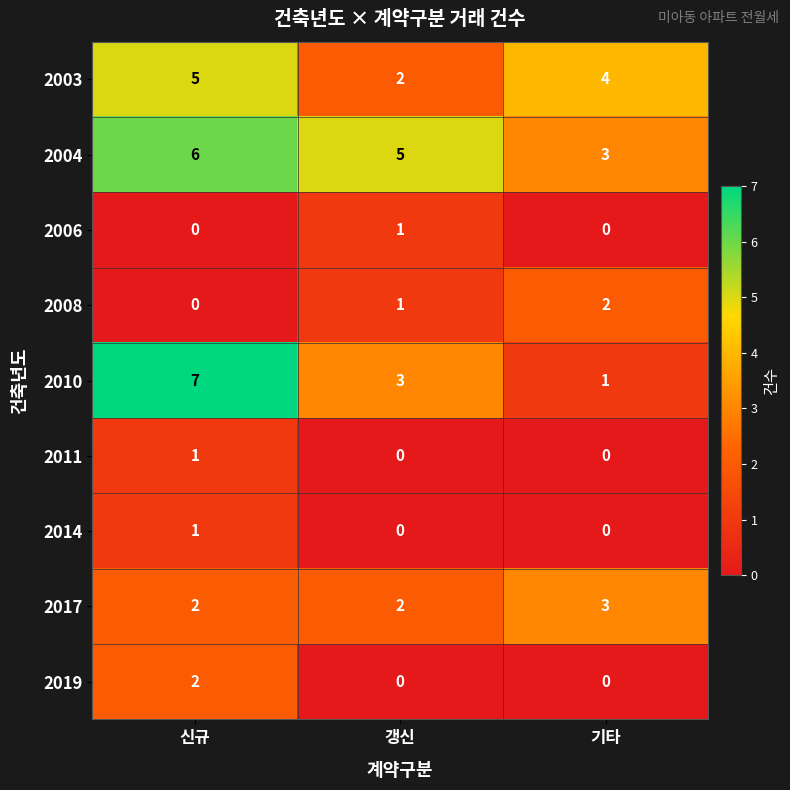

How many data points does each series have?

3